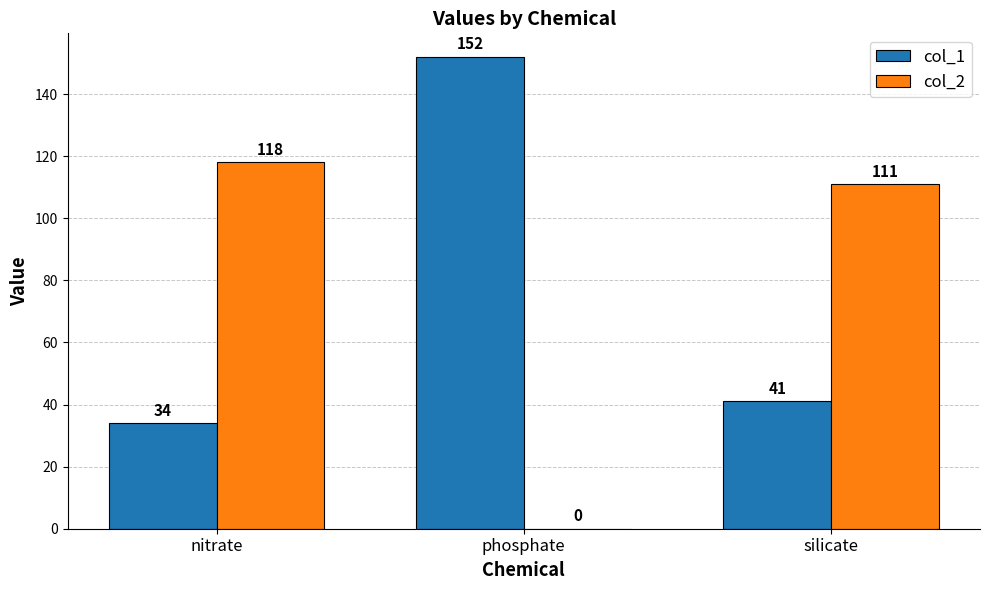

True or false: col_1 has a value of 12 at nitrate.

False